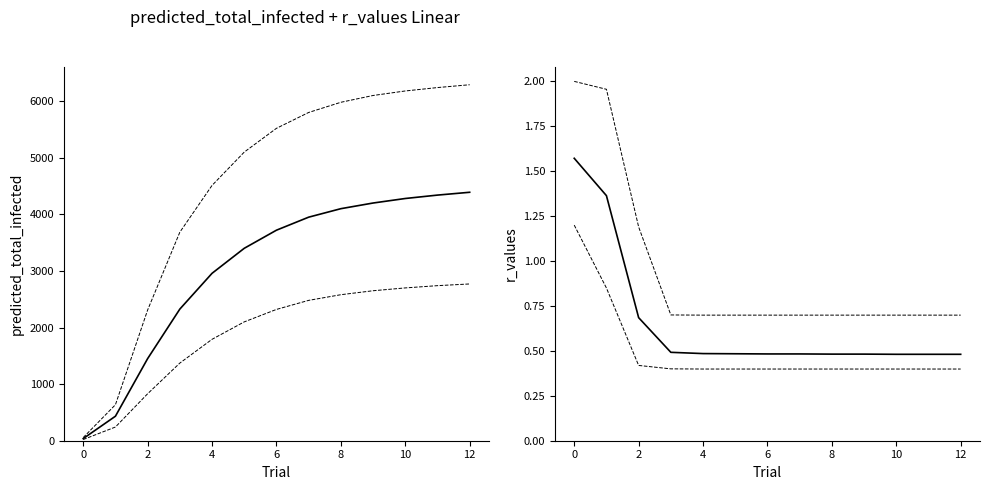

Count the r_values_lower values in the range 0 to 1.

12